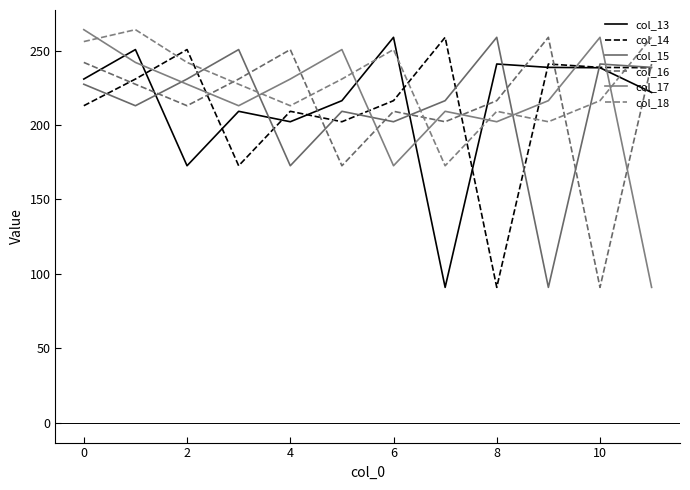

What is the difference between the maximum and minimum values in the col_14 series?

167.9